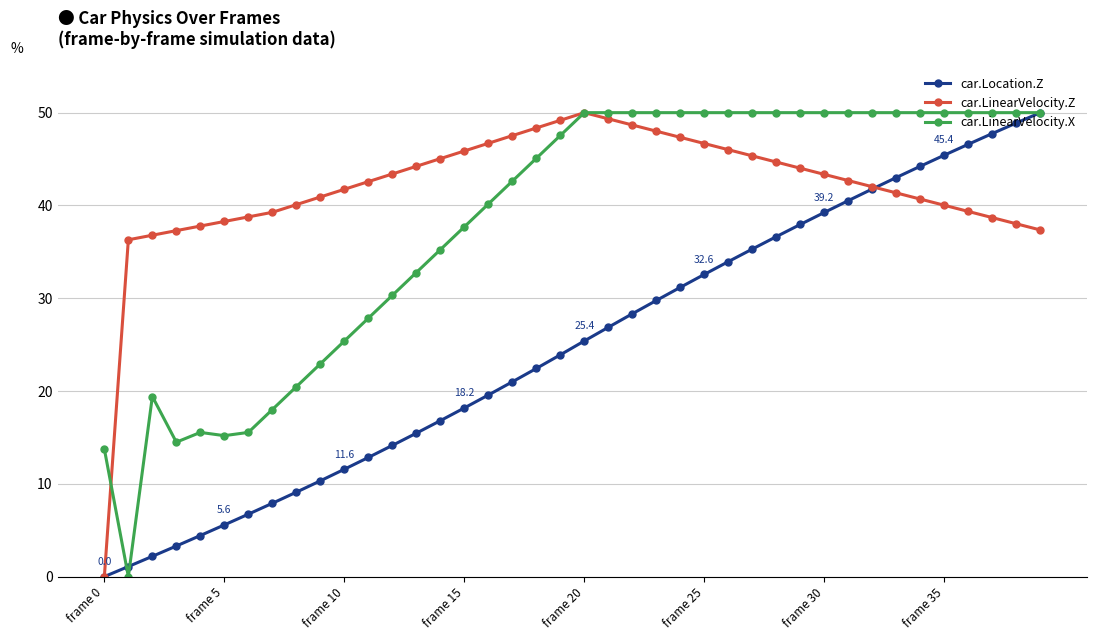

What is the value of the car.LinearVelocity.X point at the 6th from the left?

15.2